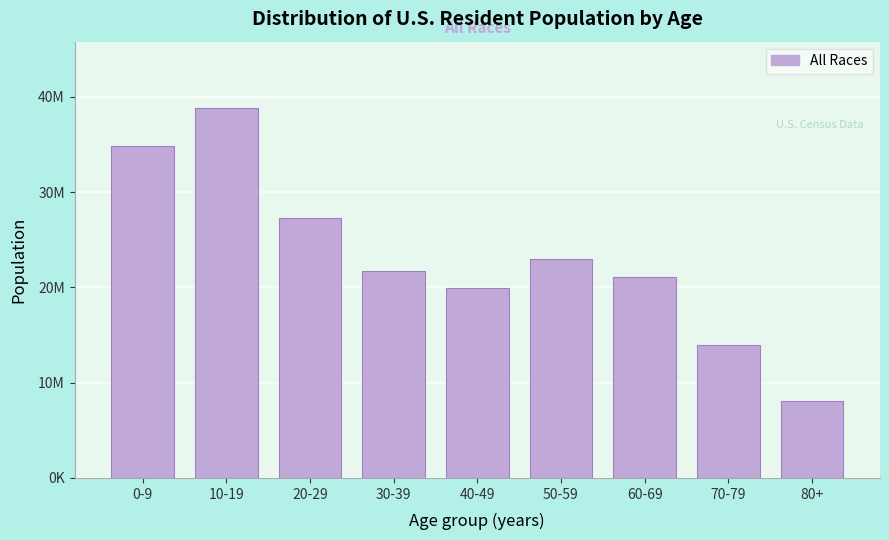

Are the bars horizontal?

No